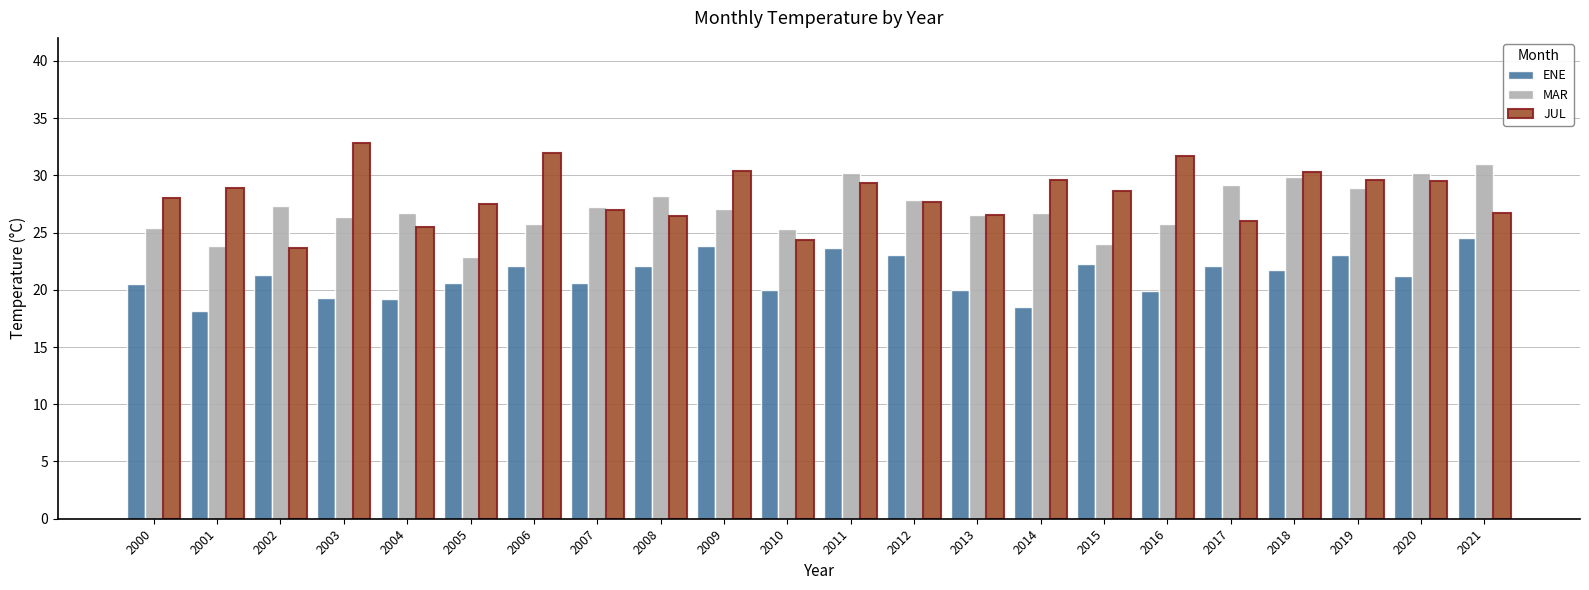

What is the difference between the maximum and minimum values in the MAR series?

8.1